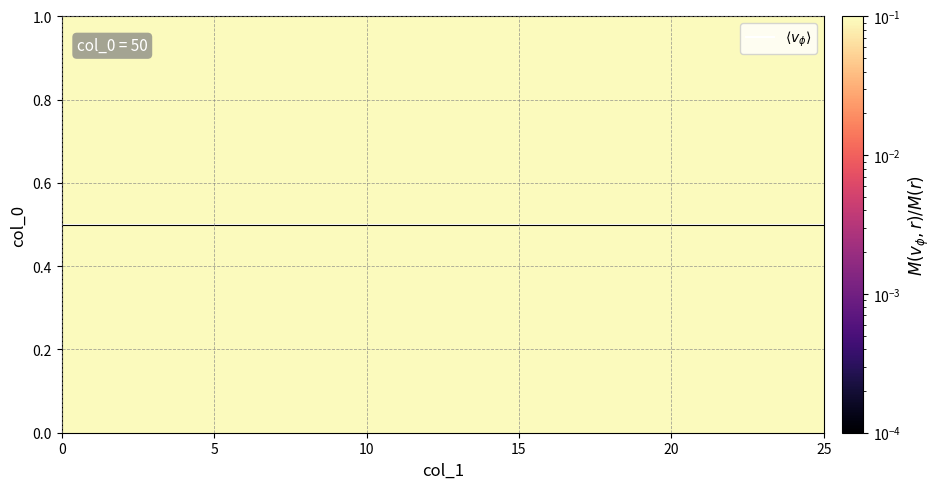

How many categories are shown in the chart?

26